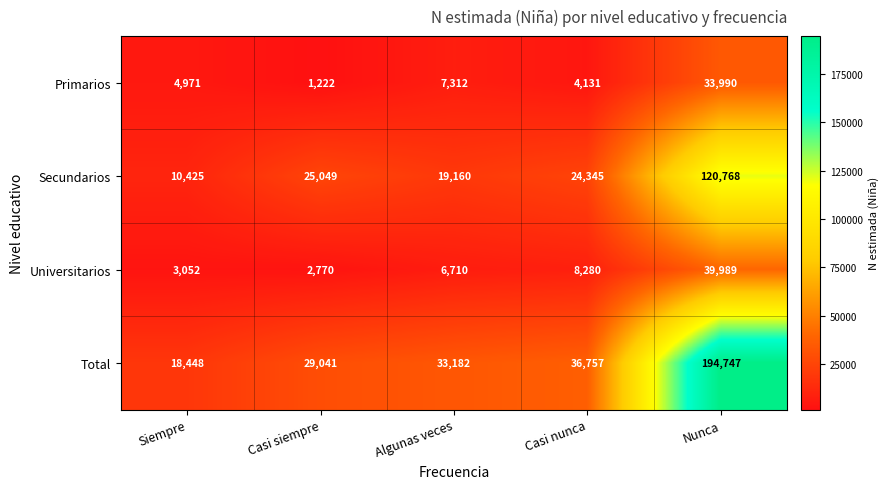

What is the average value of the Total series?

62435